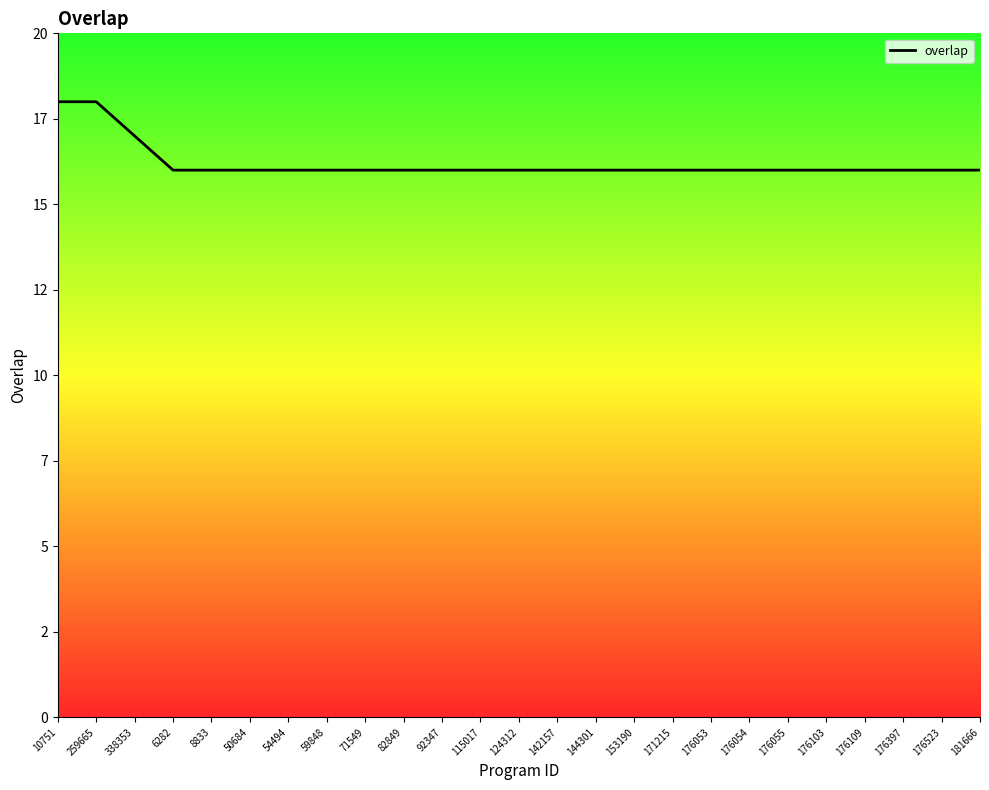

Does the chart display data point markers on the line(s)?

No